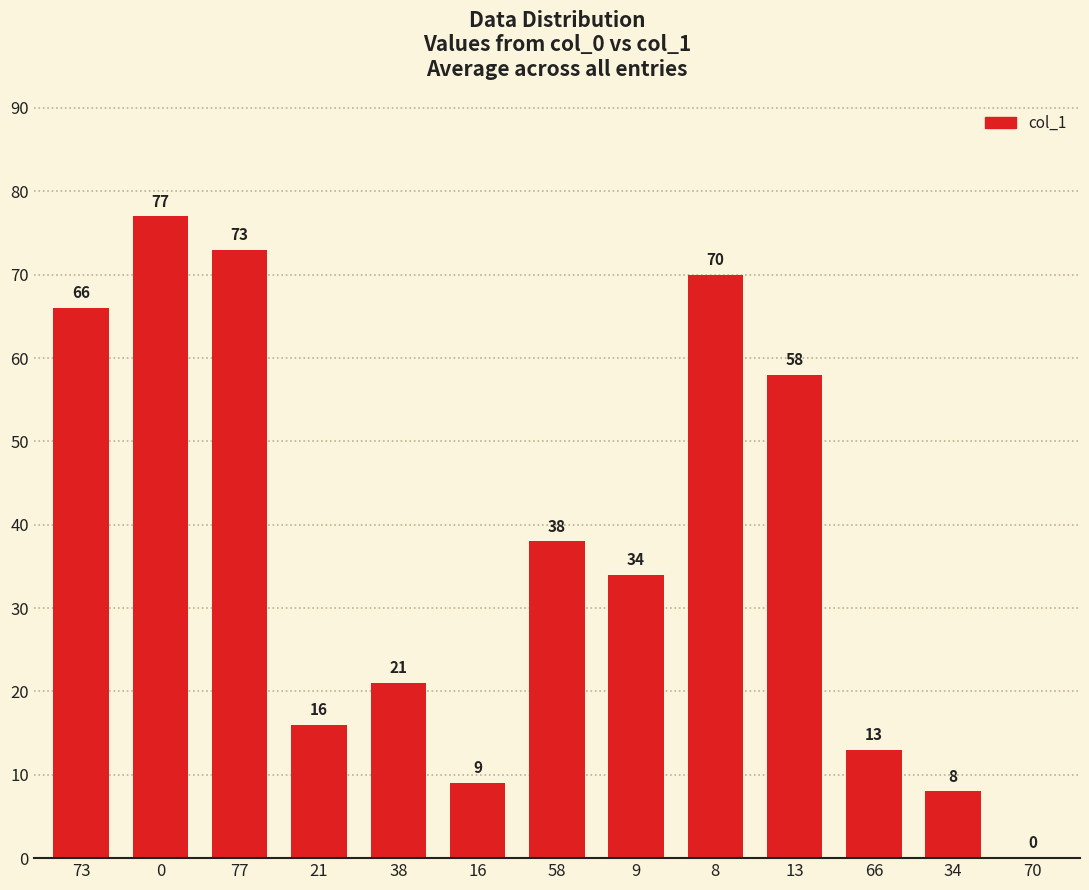

Reading left to right, what are all the values shown in this chart?

66	77	73	16	21	9	38	34	70	58	13	8	0